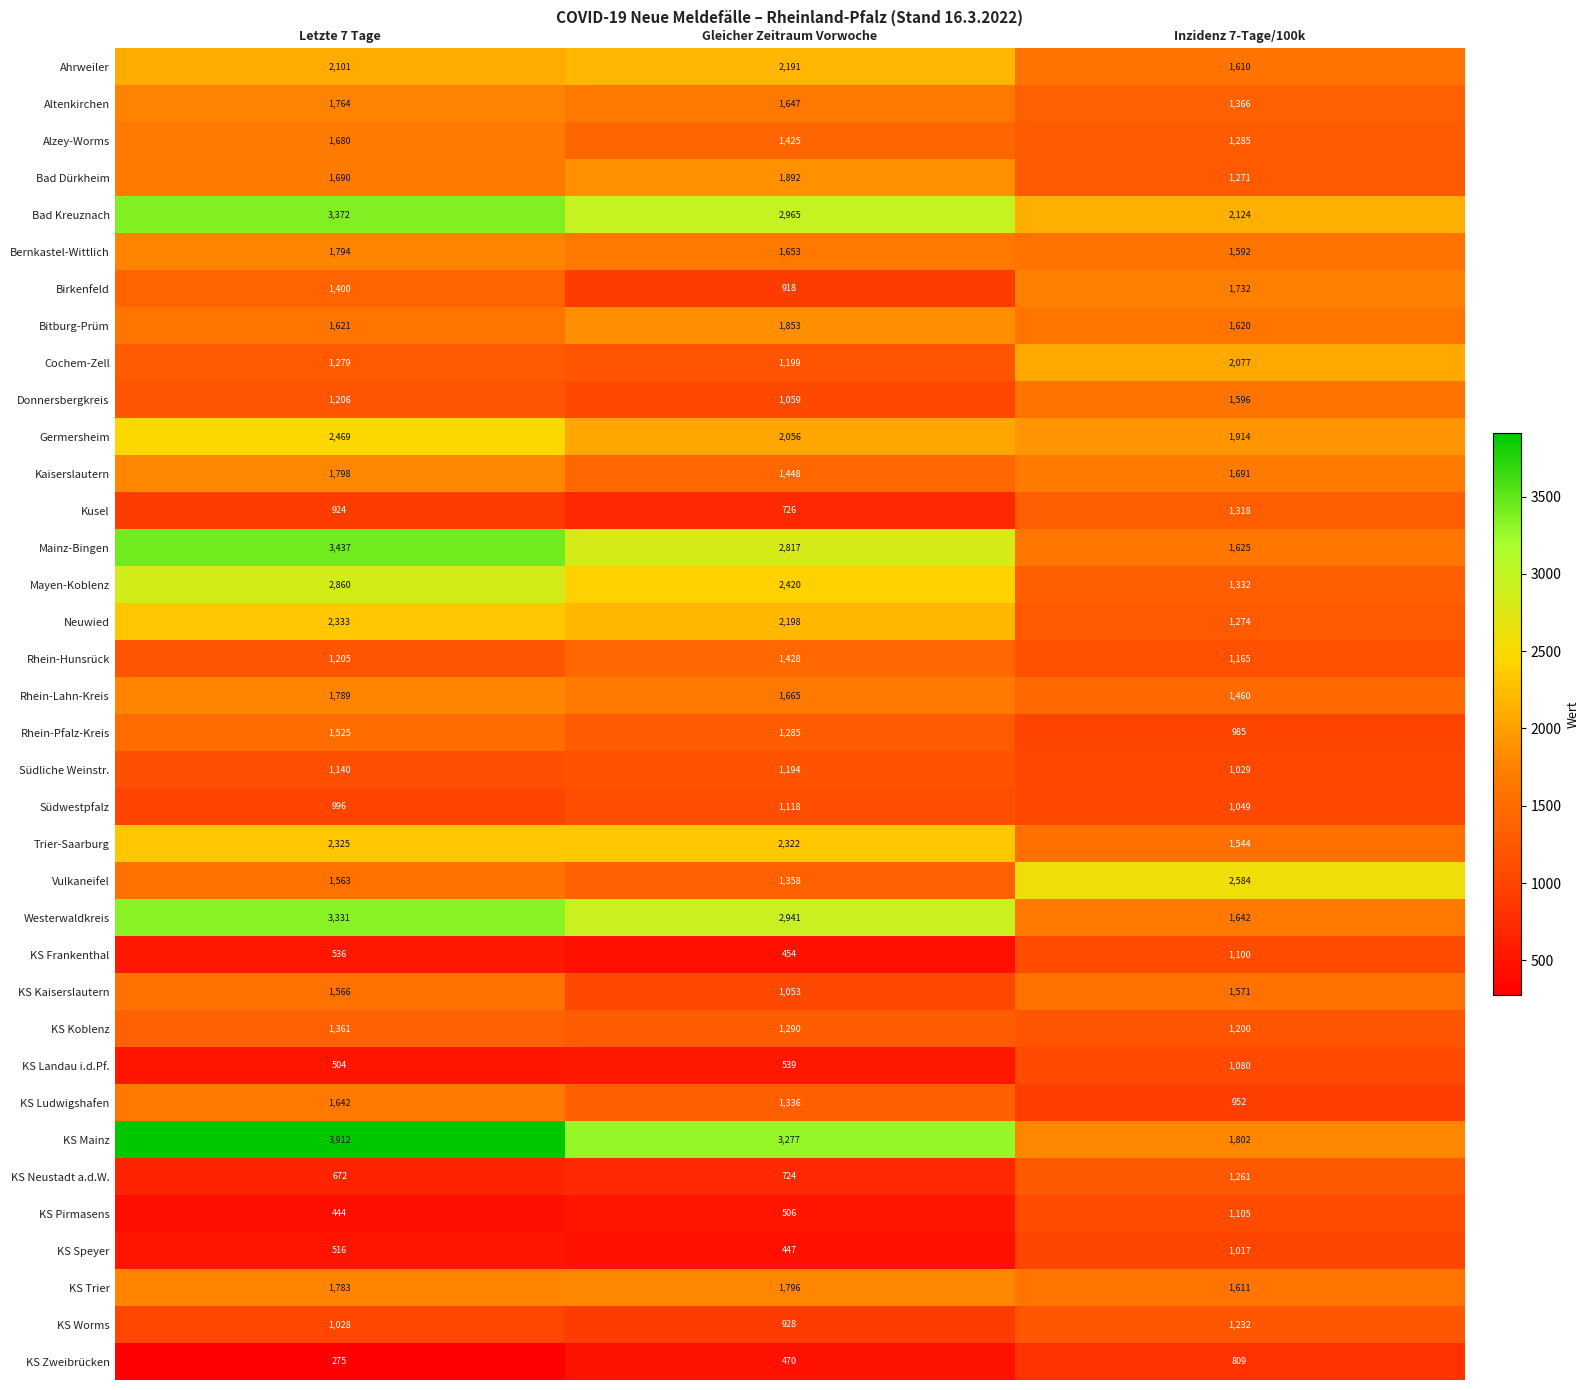

List the series in order of their peak value, lowest first.

KS Zweibrücken, KS Speyer, KS Landau i.d.Pf., KS Frankenthal, KS Pirmasens, Südwestpfalz, Südliche Weinstr., KS Worms, KS Neustadt a.d.W., Kusel, KS Koblenz, Rhein-Hunsrück, Rhein-Pfalz-Kreis, KS Kaiserslautern, Donnersbergkreis, KS Ludwigshafen, Alzey-Worms, Birkenfeld, Altenkirchen, Rhein-Lahn-Kreis, Bernkastel-Wittlich, KS Trier, Kaiserslautern, Bitburg-Prüm, Bad Dürkheim, Cochem-Zell, Ahrweiler, Trier-Saarburg, Neuwied, Germersheim, Vulkaneifel, Mayen-Koblenz, Westerwaldkreis, Bad Kreuznach, Mainz-Bingen, KS Mainz